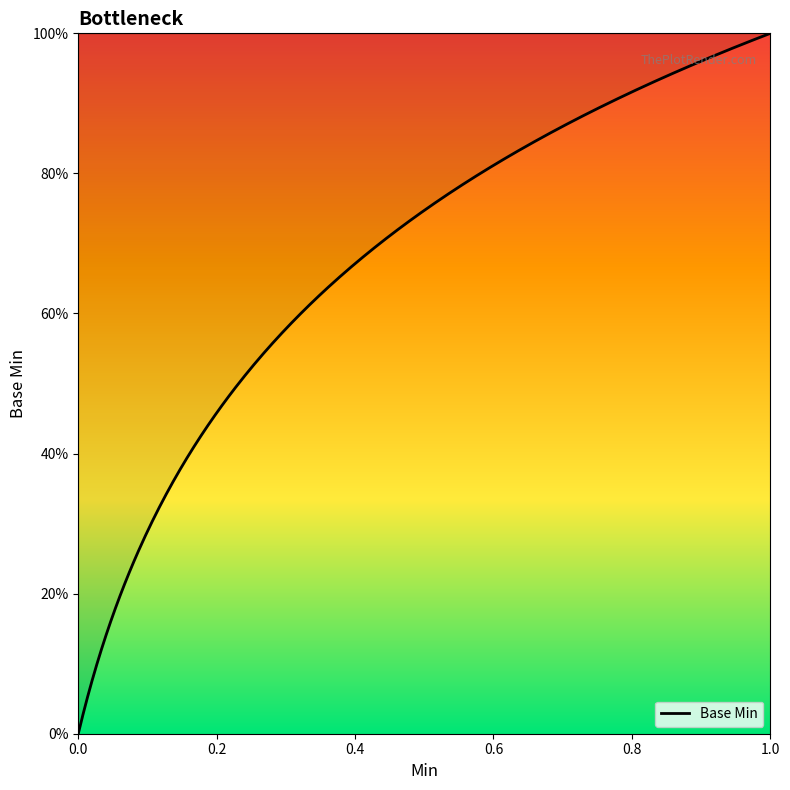

Which category has the highest value across all series?

1